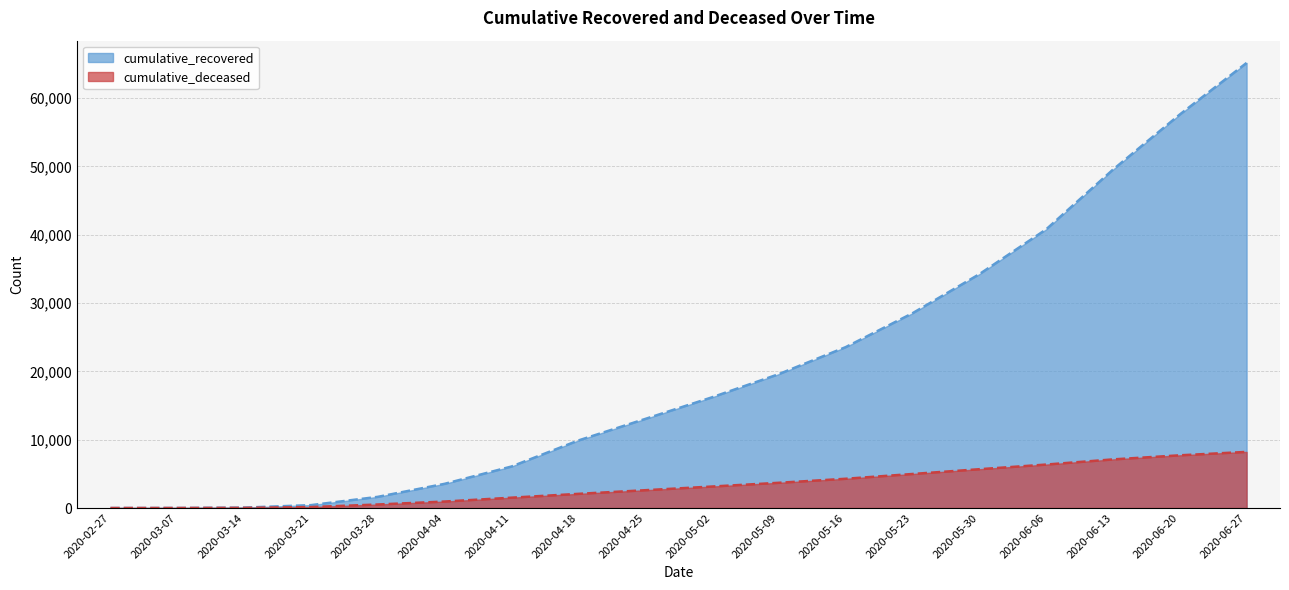

What is the total value across all series at 2020-04-18?

11953